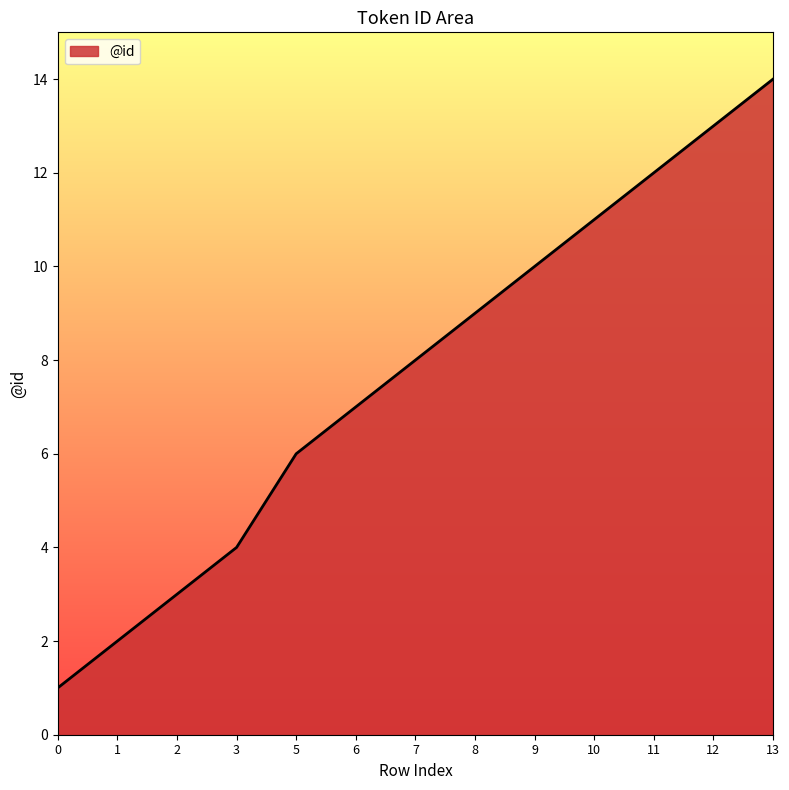

List the labels in order of value, smallest first.

0, 1, 2, 3, 5, 6, 7, 8, 9, 10, 11, 12, 13